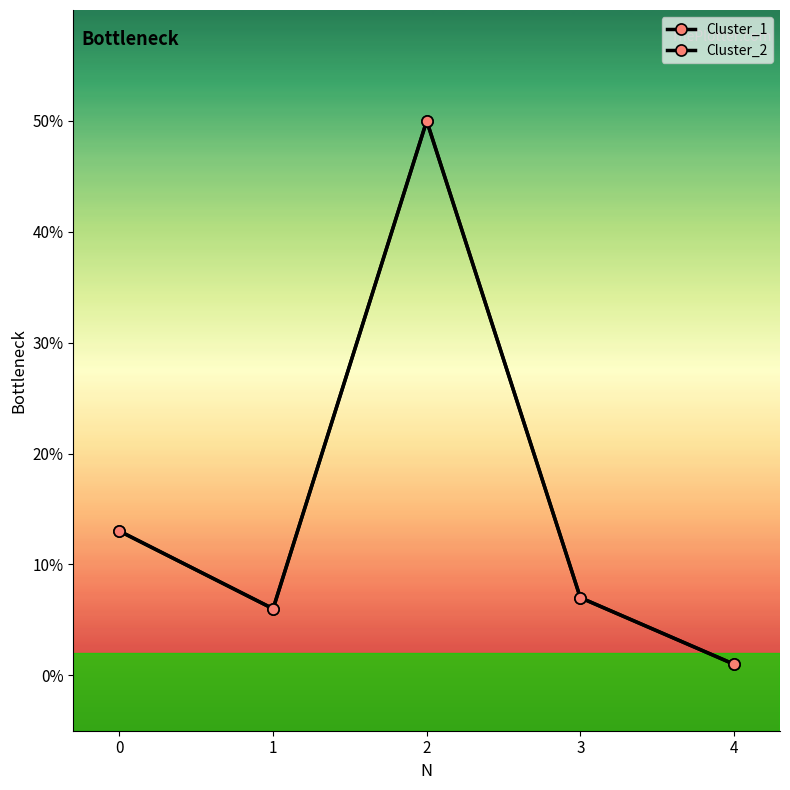

Is the value of Cluster_2 at 2 greater than the value of Cluster_1 at 3?

Yes